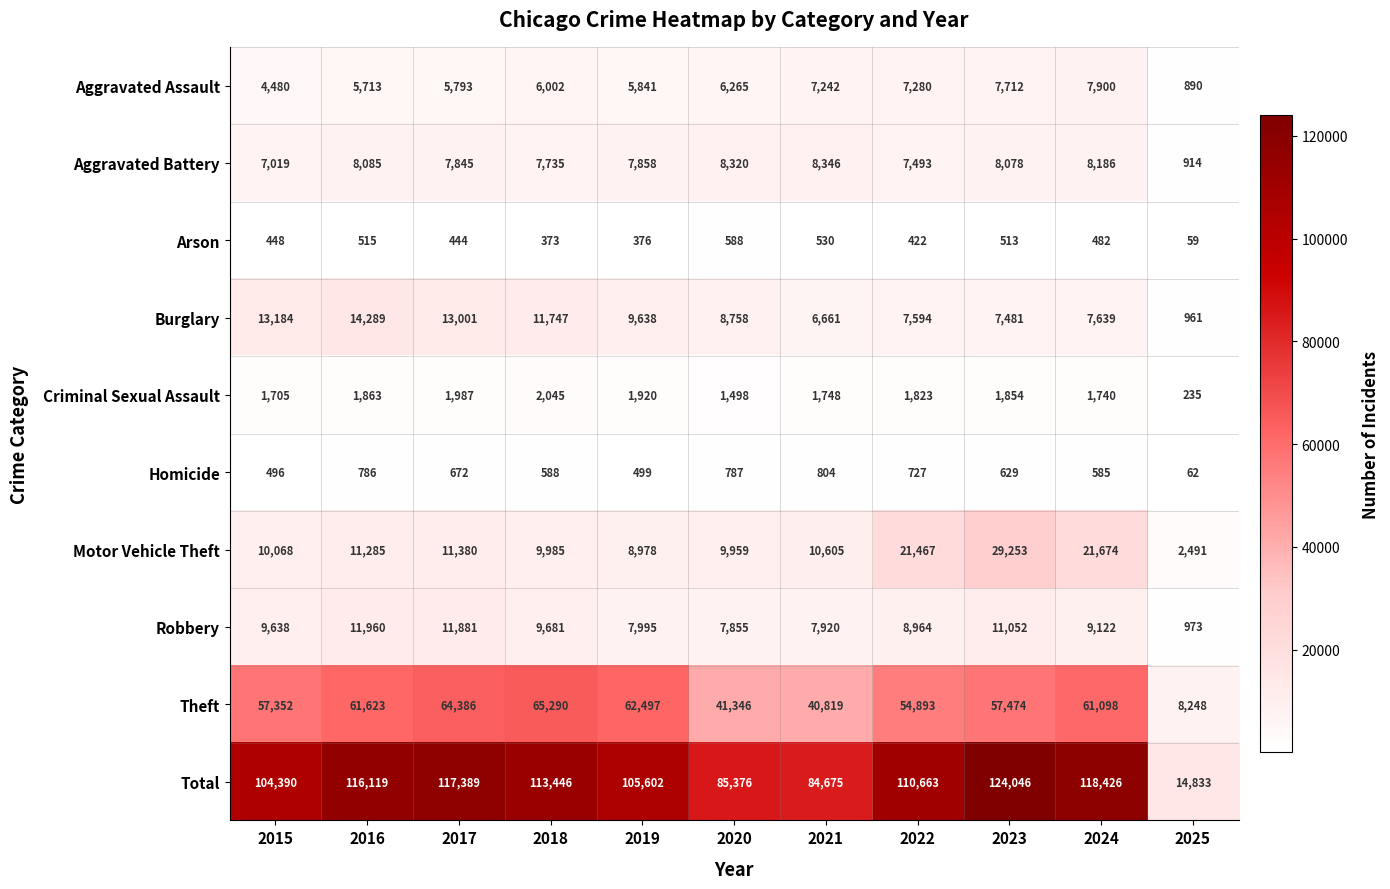

At 2015, list the series in order from smallest to largest.

Arson, Homicide, Criminal Sexual Assault, Aggravated Assault, Aggravated Battery, Robbery, Motor Vehicle Theft, Burglary, Theft, Total